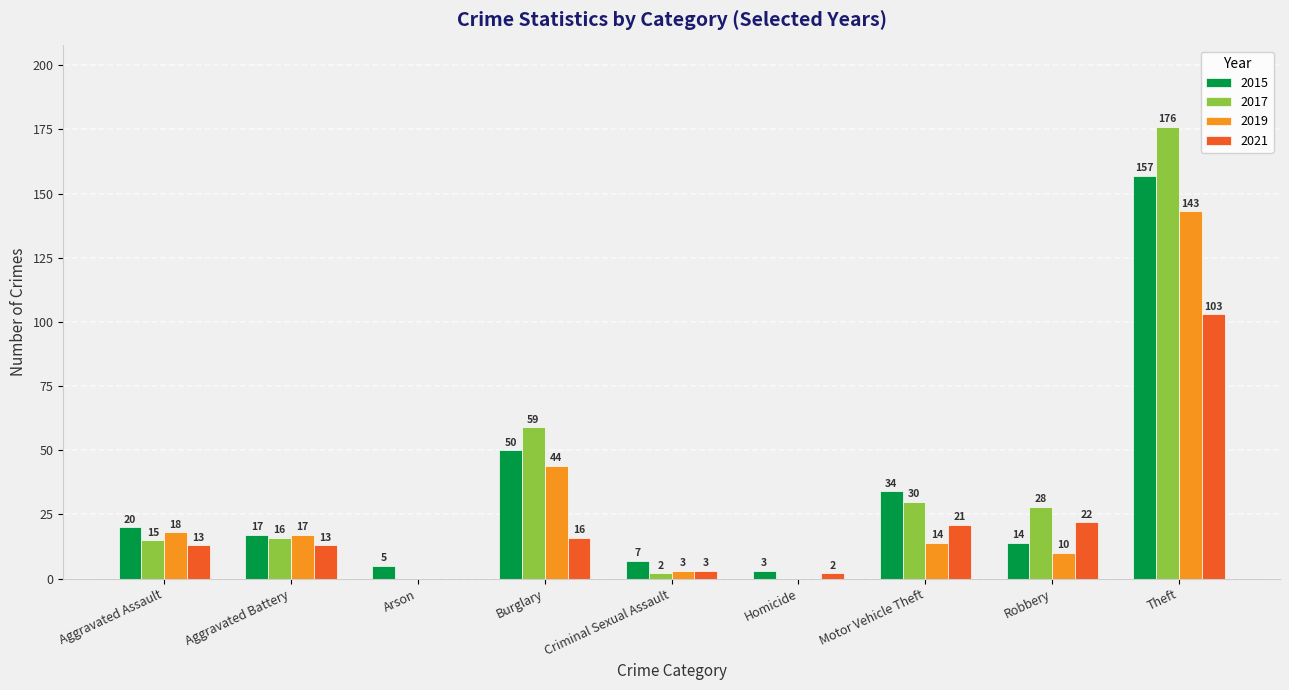

What is the spread (max minus min) of values at Burglary?

43